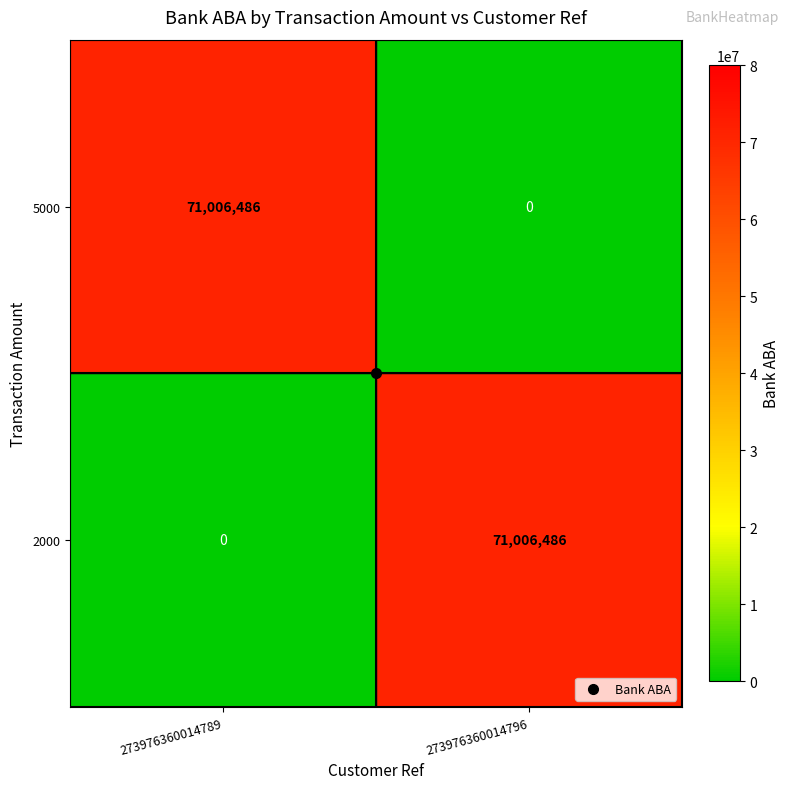

Count the number of data series in this chart.

2